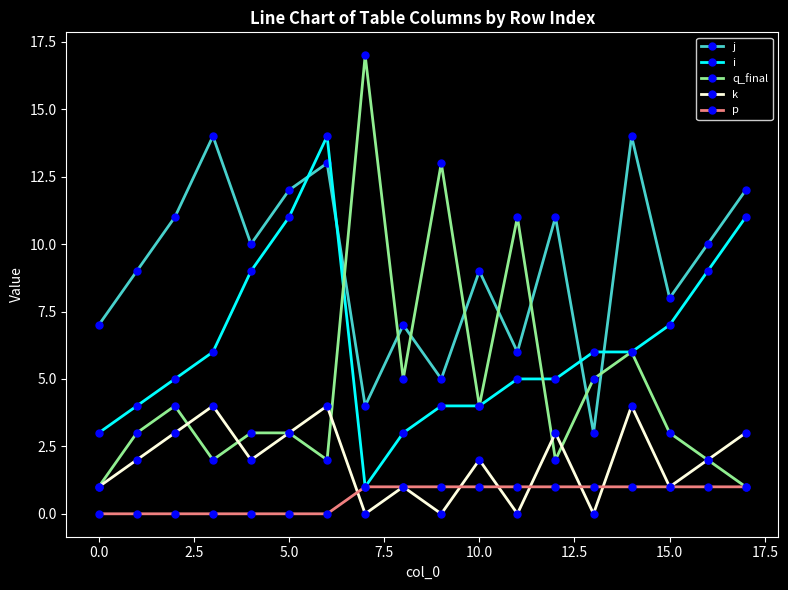

Reading left to right, extract all data points from this chart.

j: 7	9	11	14	10	12	13	4	7	5	9	6	11	3	14	8	10	12
i: 3	4	5	6	9	11	14	1	3	4	4	5	5	6	6	7	9	11
q_final: 1	3	4	2	3	3	2	17	5	13	4	11	2	5	6	3	2	1
k: 1	2	3	4	2	3	4	0	1	0	2	0	3	0	4	1	2	3
p: 0	0	0	0	0	0	0	1	1	1	1	1	1	1	1	1	1	1